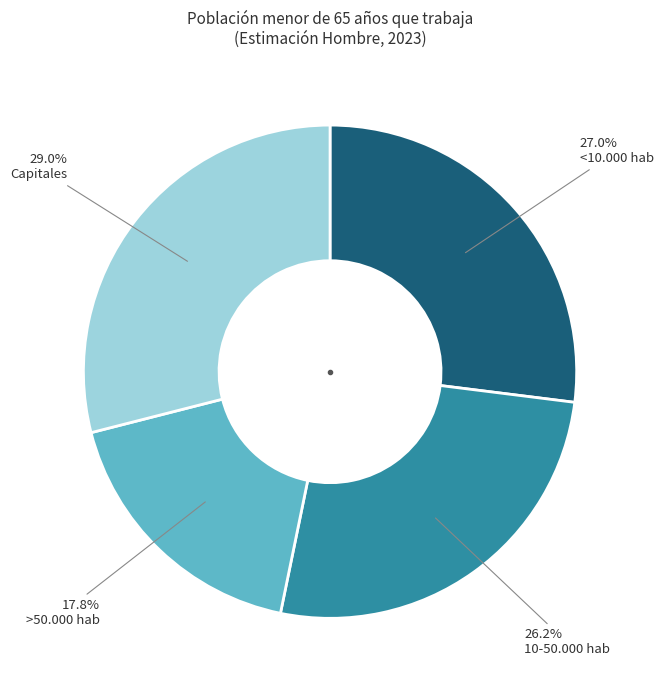

What is the smallest slice in the pie chart?

>50.000 hab